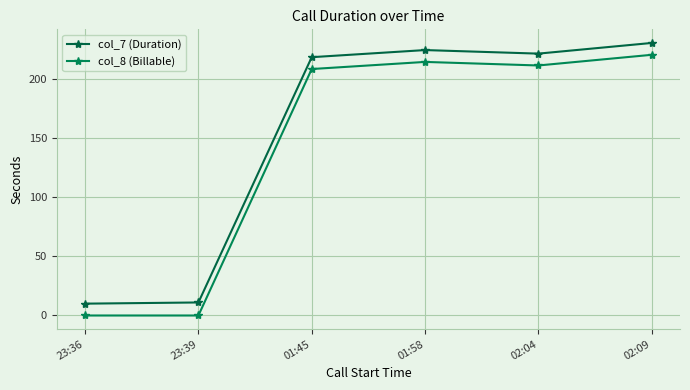

Which series has the widest spread of values?

col_7 (Duration)